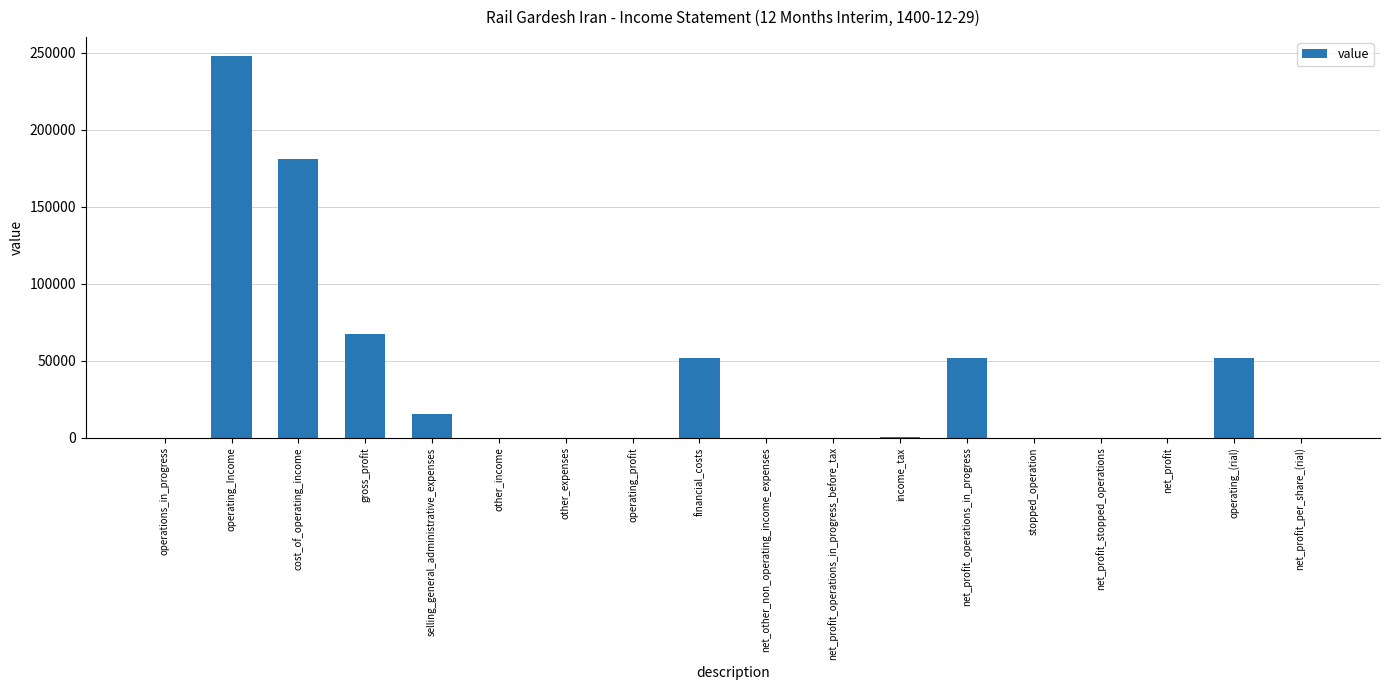

How many series are shown in this chart?

1